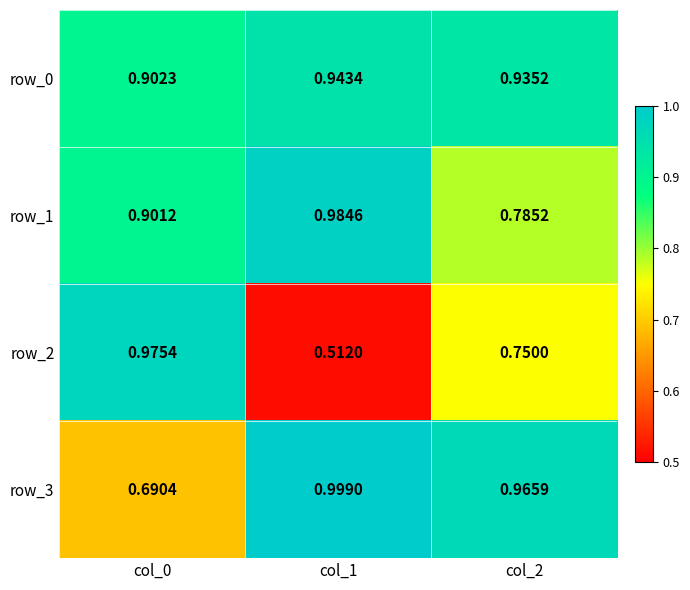

The row_0 series shows 0.9 at col_2. True or false?

True